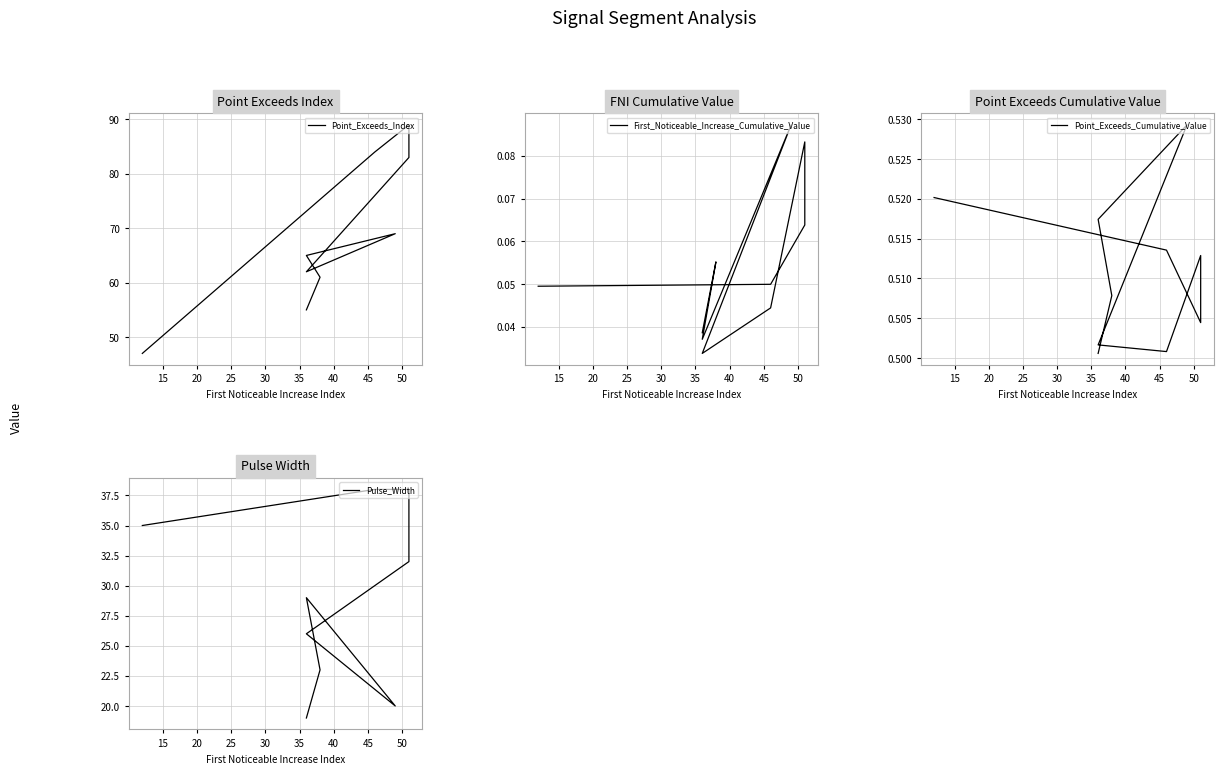

In Point_Exceeds_Index, how many points are higher than both neighbors (excluding endpoints)?

2